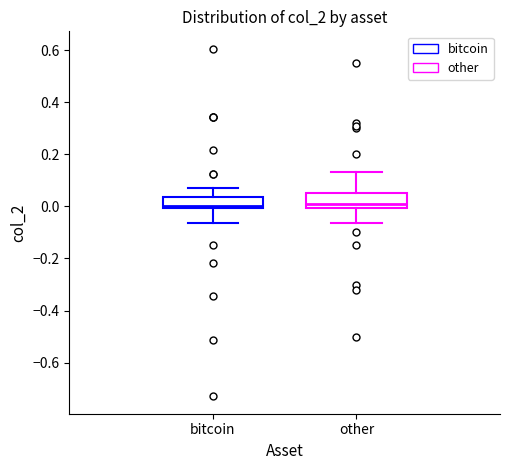

Where does the upper whisker of the box for bitcoin end on the y-axis? The values are not printed on the chart, so give them approximately, as read against the axis.

0.08